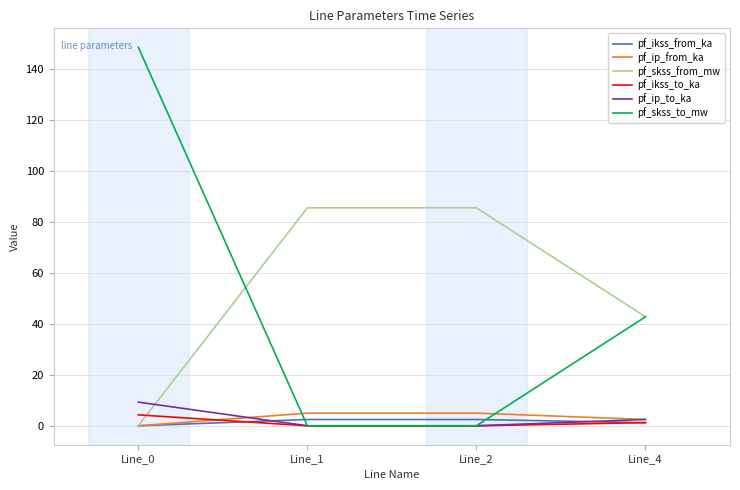

Is it true that pf_skss_from_mw equals 85.4 at Line_1?

True